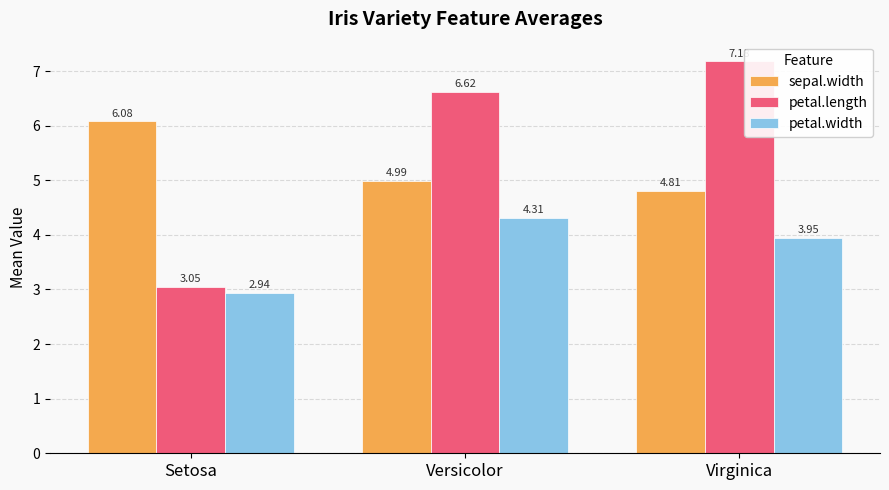

What is the value of the petal.length bar at the 2nd from the left?

6.6